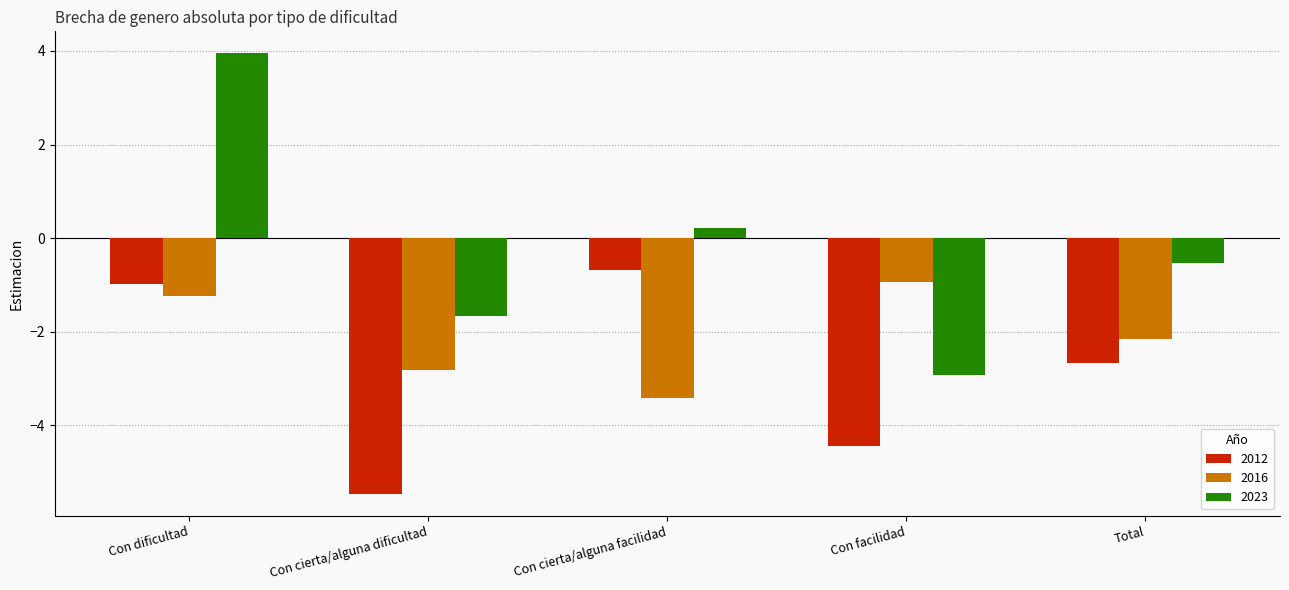

What is the difference between the second highest and minimum values in the 2023 series?

3.1